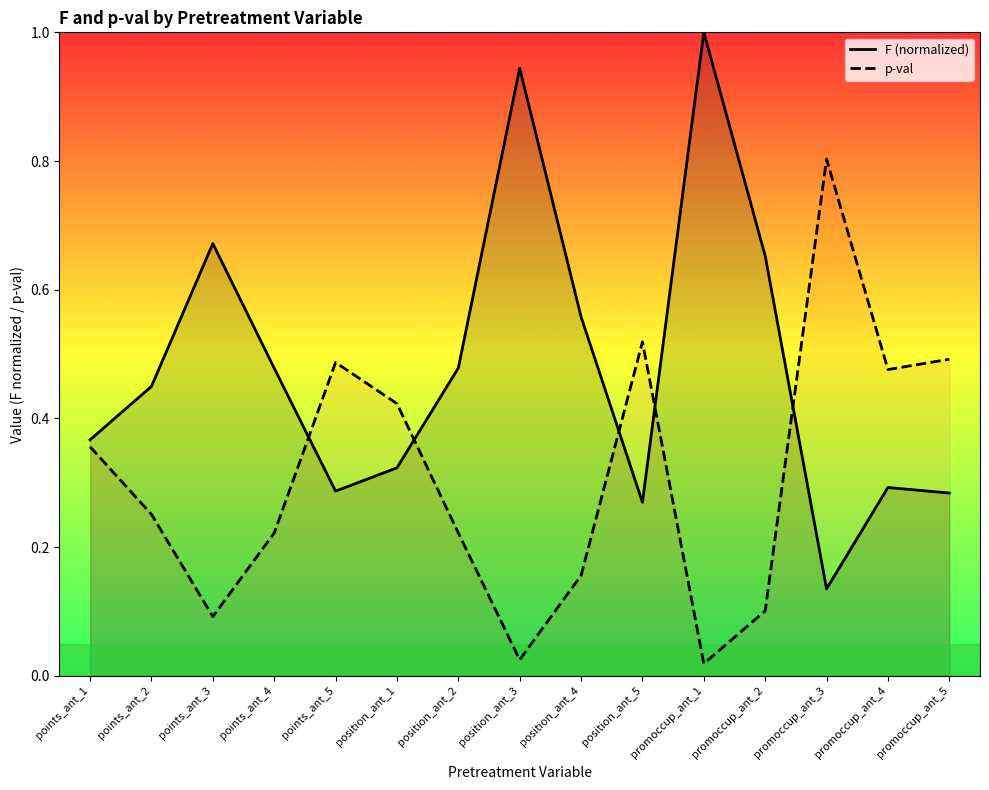

What is the total value across all series at position_ant_2?

0.7